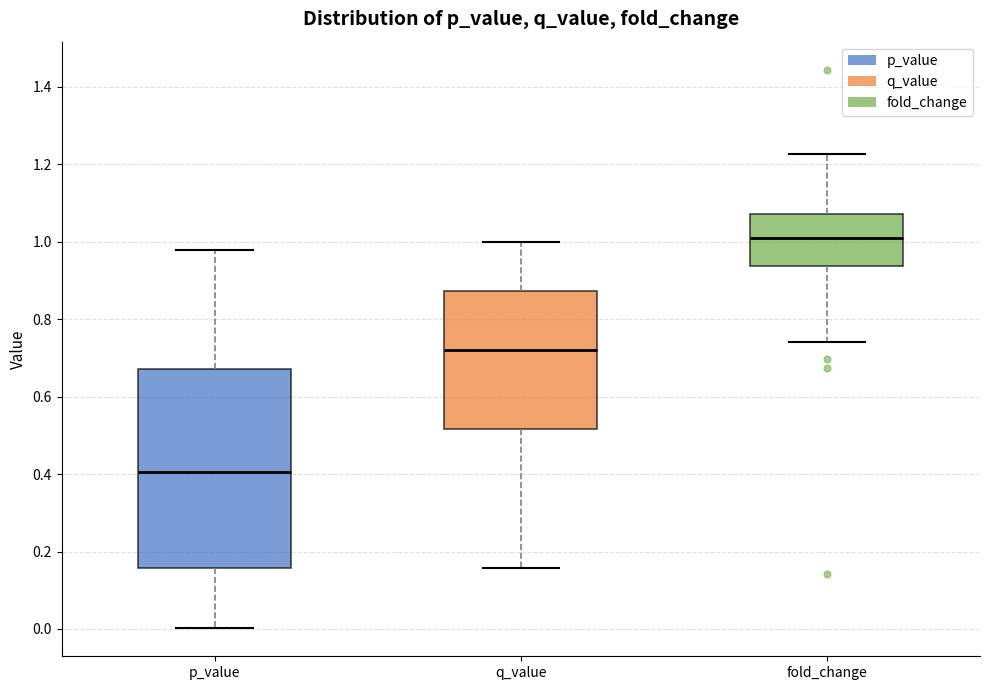

Reading left to right, transcribe this box plot: for each box, give where its median line is, the range the box spans, and where its two whiskers end, as read against the y-axis. The values are not printed on the chart, so give them approximately, as read against the axis.

p_value: median 0.40, box 0.16 to 0.68, whiskers 0.00 to 0.98
q_value: median 0.72, box 0.52 to 0.88, whiskers 0.16 to 1.00
fold_change: median 1.00, box 0.94 to 1.08, whiskers 0.74 to 1.22